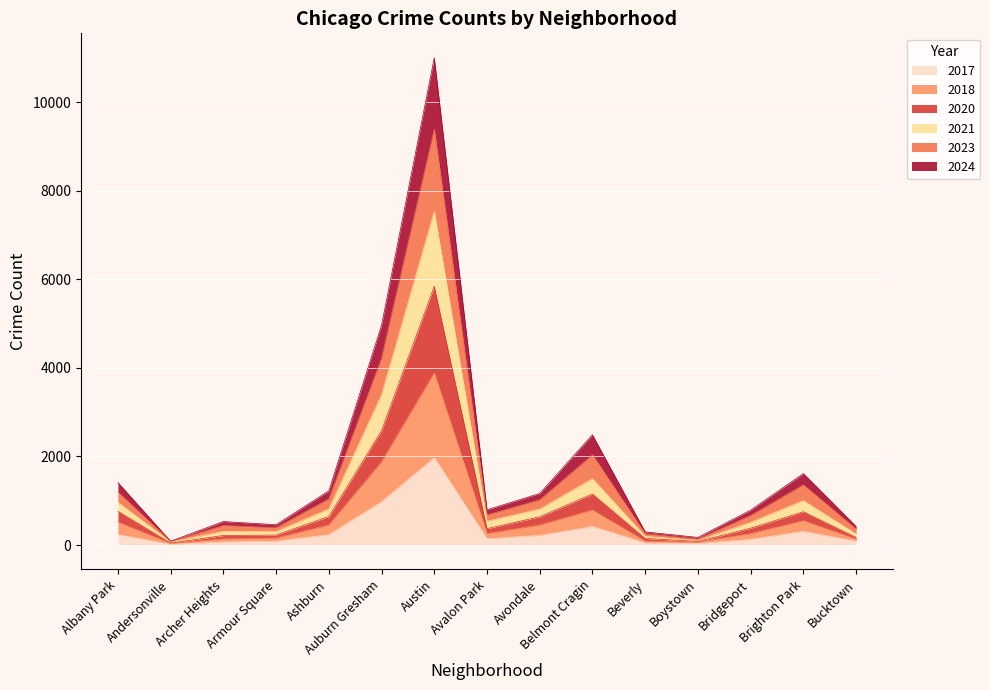

What is the value of the 2017 point at the 9th from the left?

218